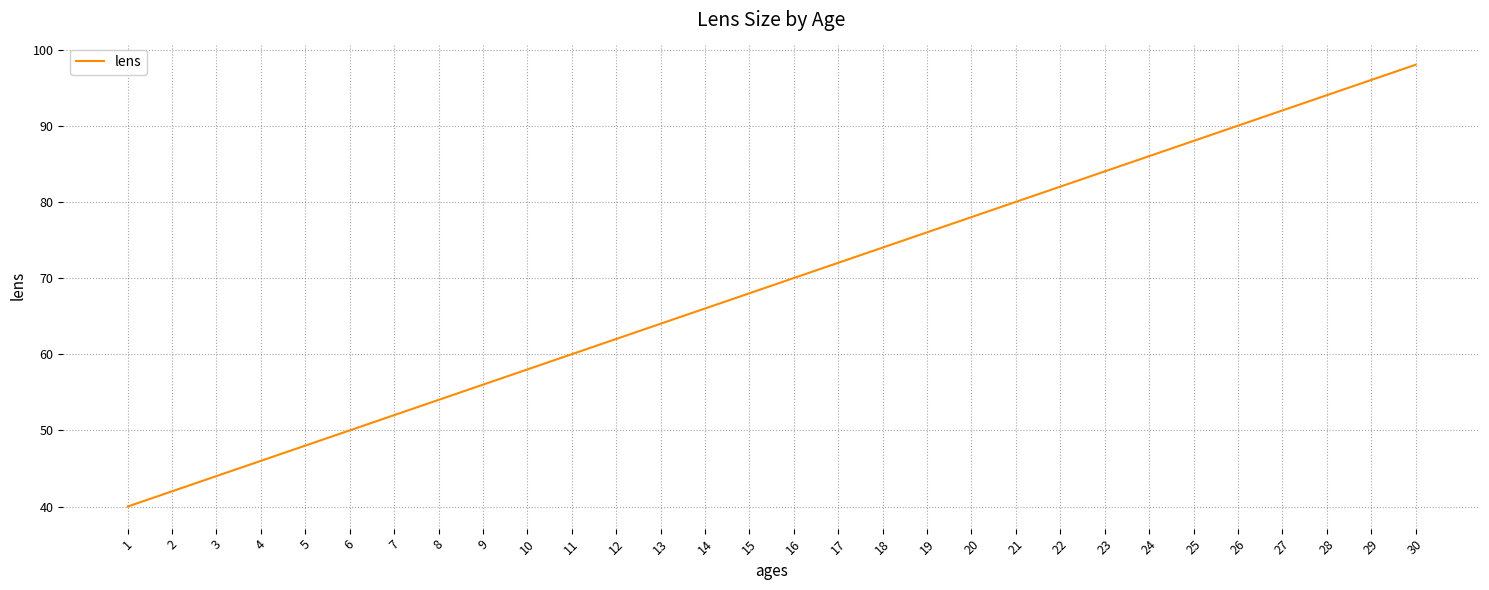

Approximately how many times larger is the value at 11 compared to 4?

1.3